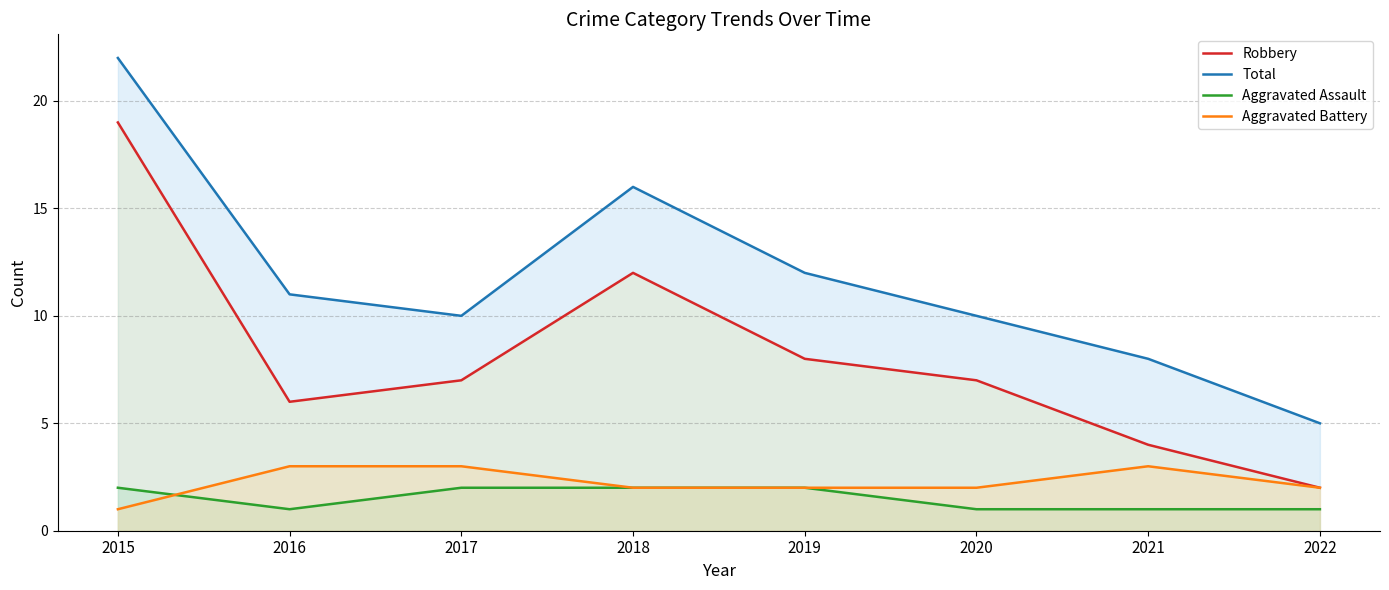

What is the difference between the maximum and second lowest values in the Aggravated Battery series?

1